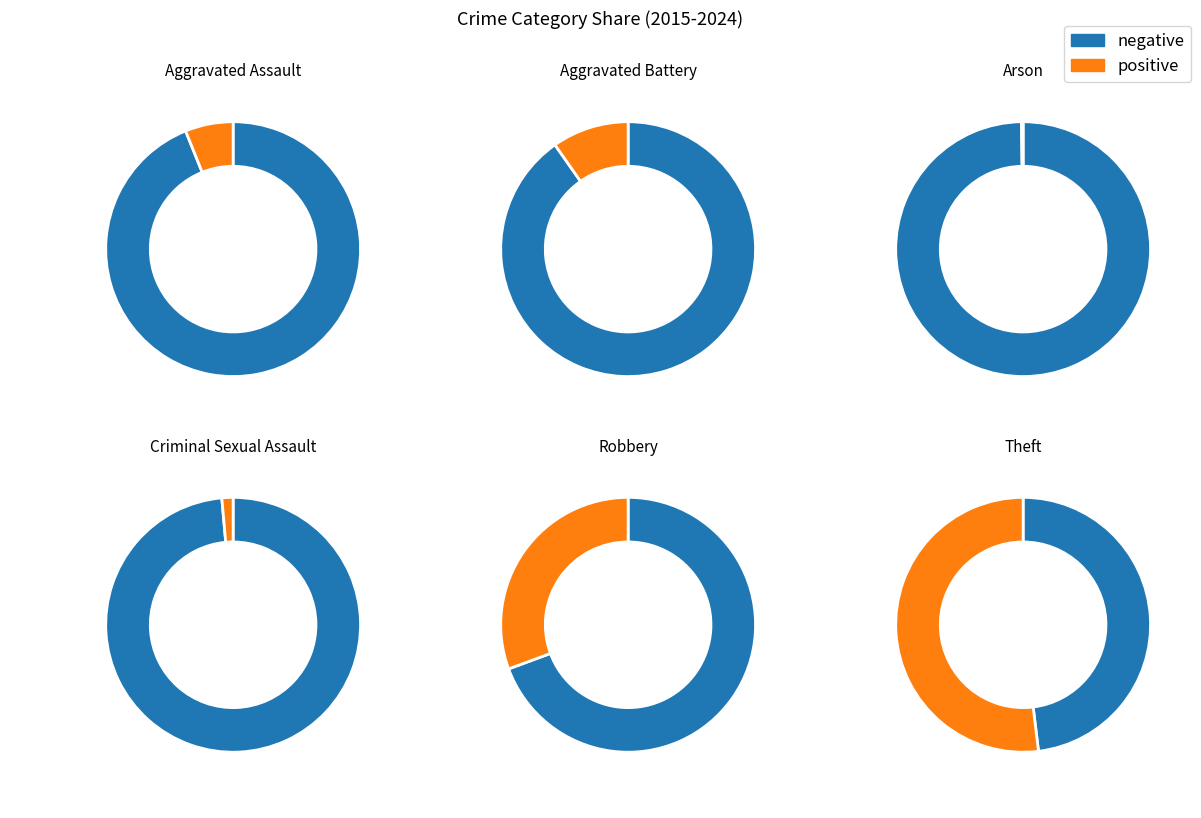

Approximately how many times larger is the value at Robbery compared to Criminal Sexual Assault?

21.6